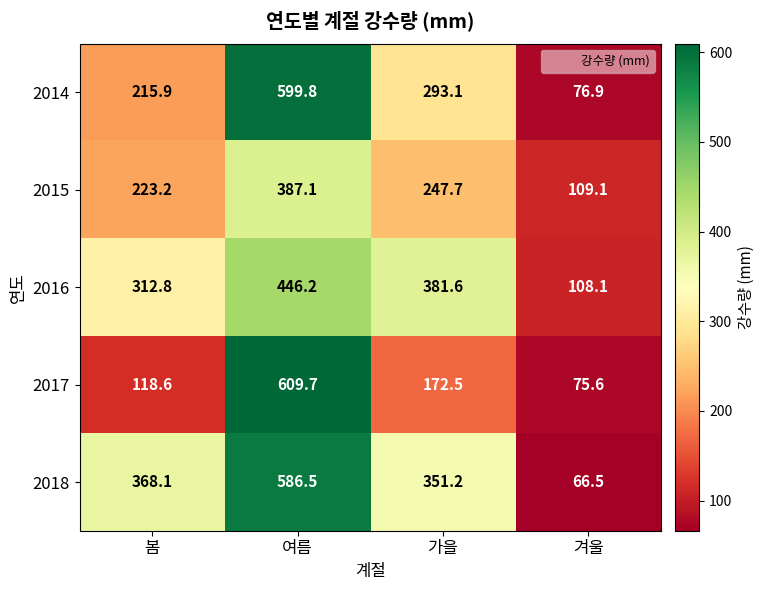

What is the sum of the 2016 values at 겨울 and 여름?

554.3